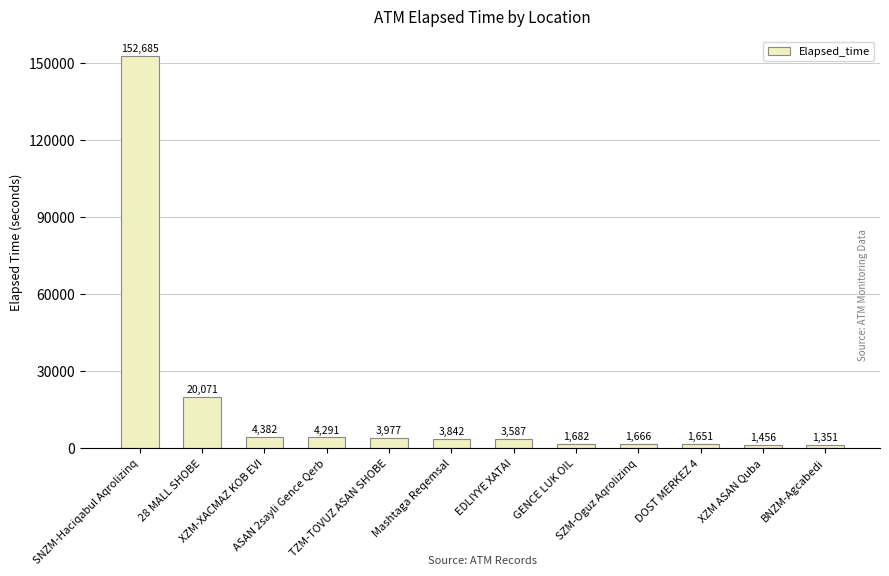

What is the value of the 11th bar from the left?

1456